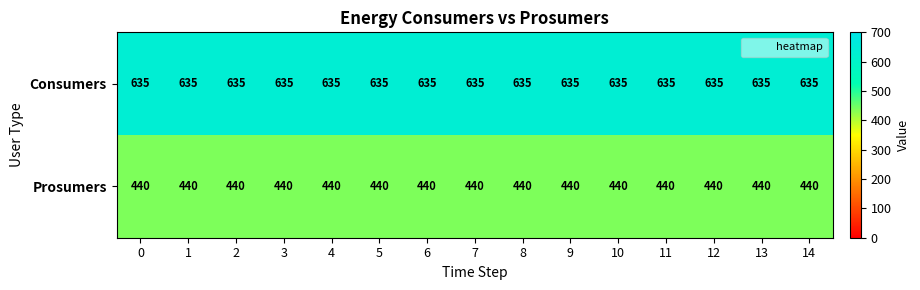

Is it true that Consumers equals 971 at 9?

False